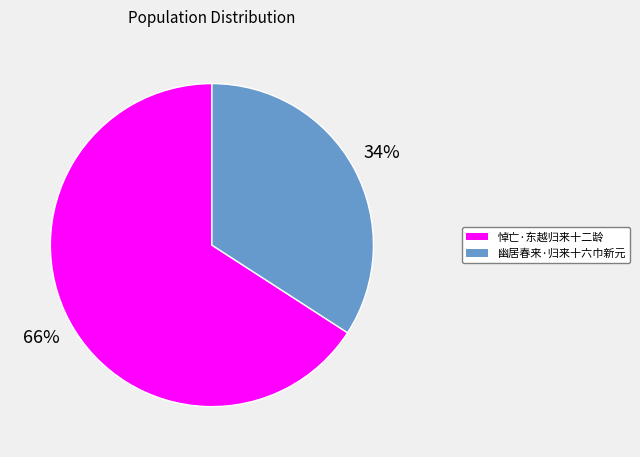

Between 悼亡·东越归来十二龄 and 幽居春来·归来十六巾新元, which is larger?

悼亡·东越归来十二龄